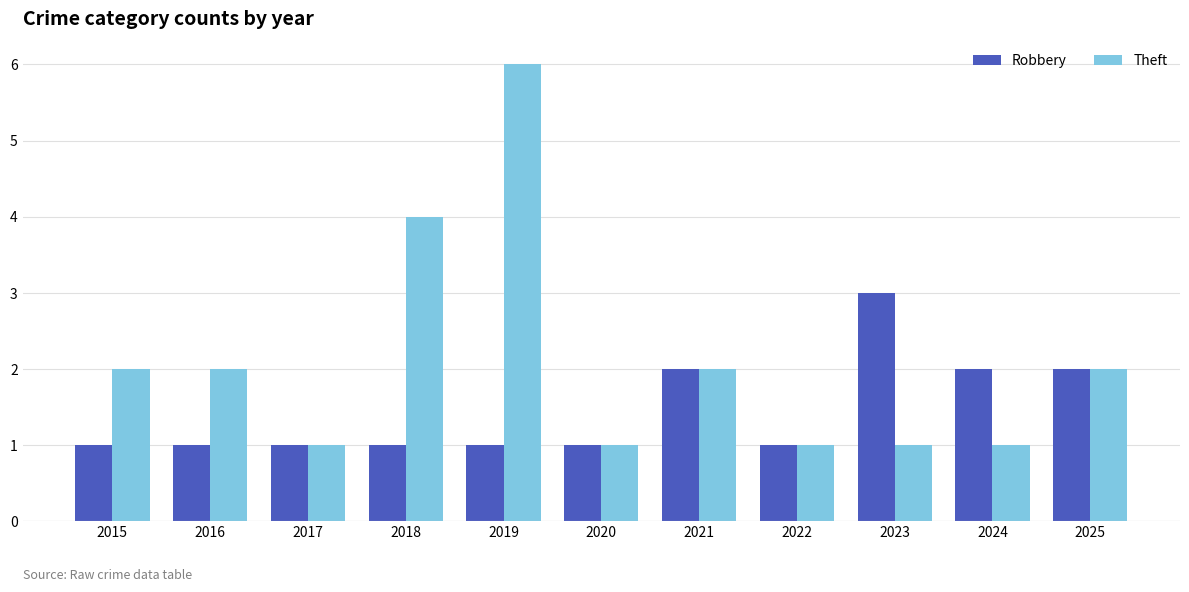

Reading left to right, list all the values displayed in this chart.

Robbery: 2015=1	2016=1	2017=1	2018=1	2019=1	2020=1	2021=2	2022=1	2023=3	2024=2	2025=2
Theft: 2015=2	2016=2	2017=1	2018=4	2019=6	2020=1	2021=2	2022=1	2023=1	2024=1	2025=2